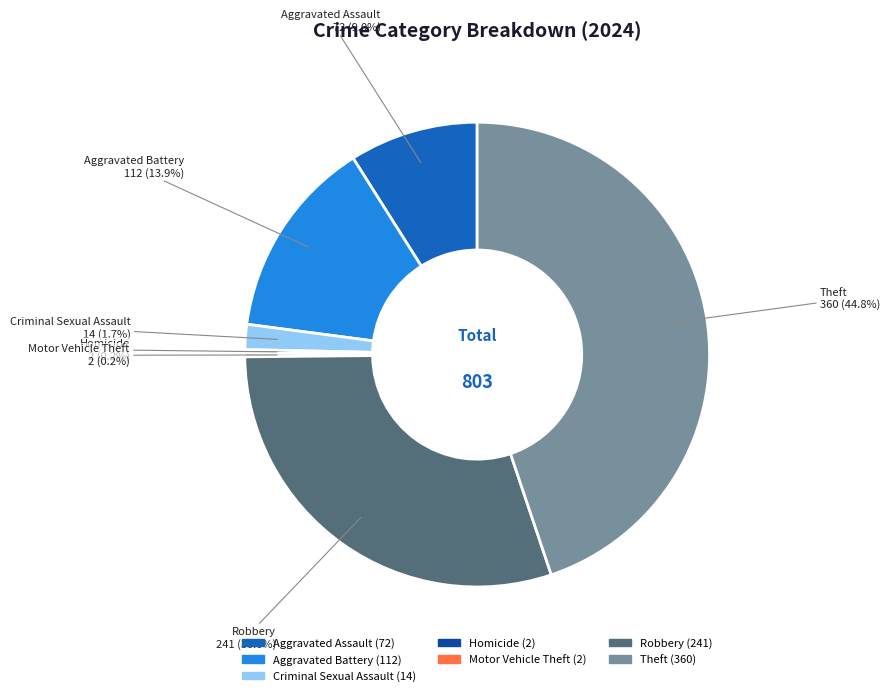

Does any single category account for the majority?

No